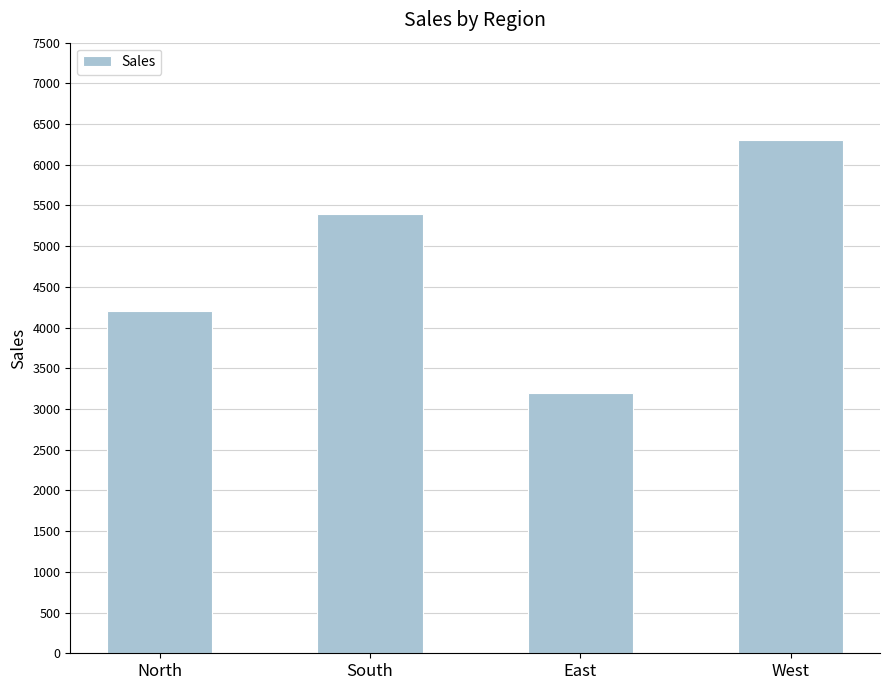

What is the minimum value shown in the chart?

3200